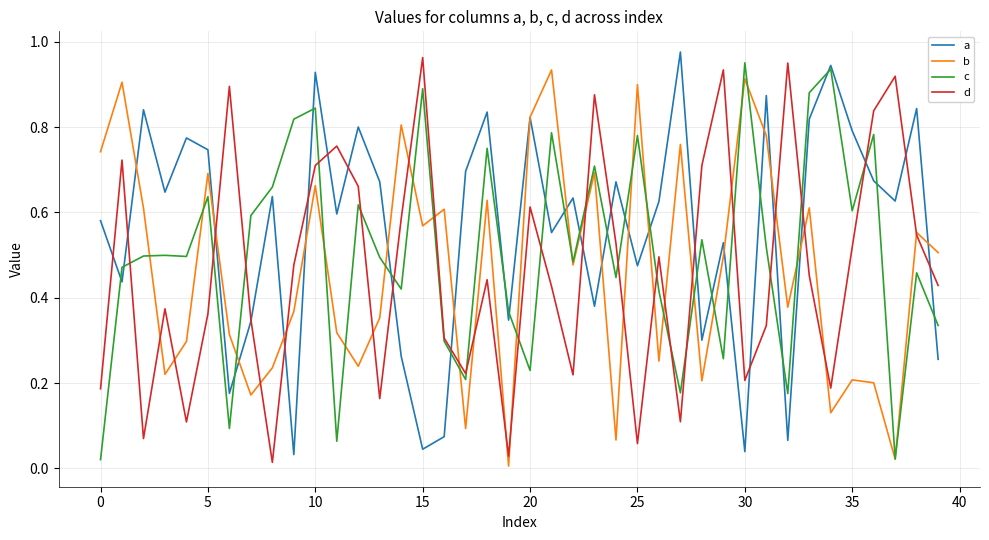

How many interior local valleys does the d series have?

11